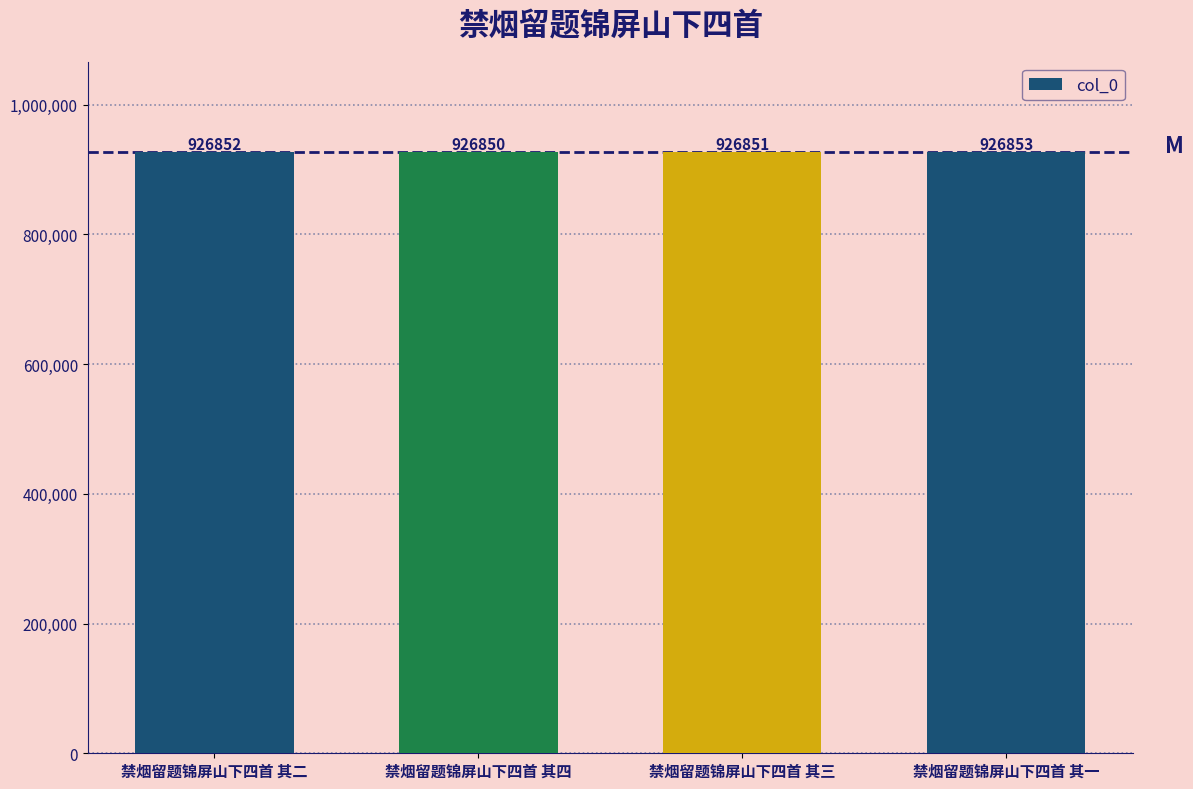

What is the value of the 1st bar from the left?

926852